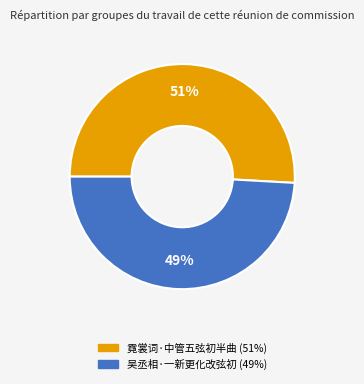

To the nearest percent, what portion does 霓裳词·中管五弦初半曲 represent?

51%